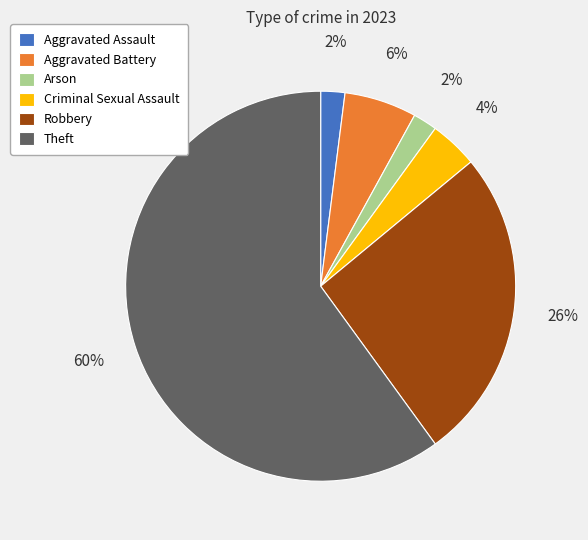

Is it true that Robbery is 26% of the pie?

True